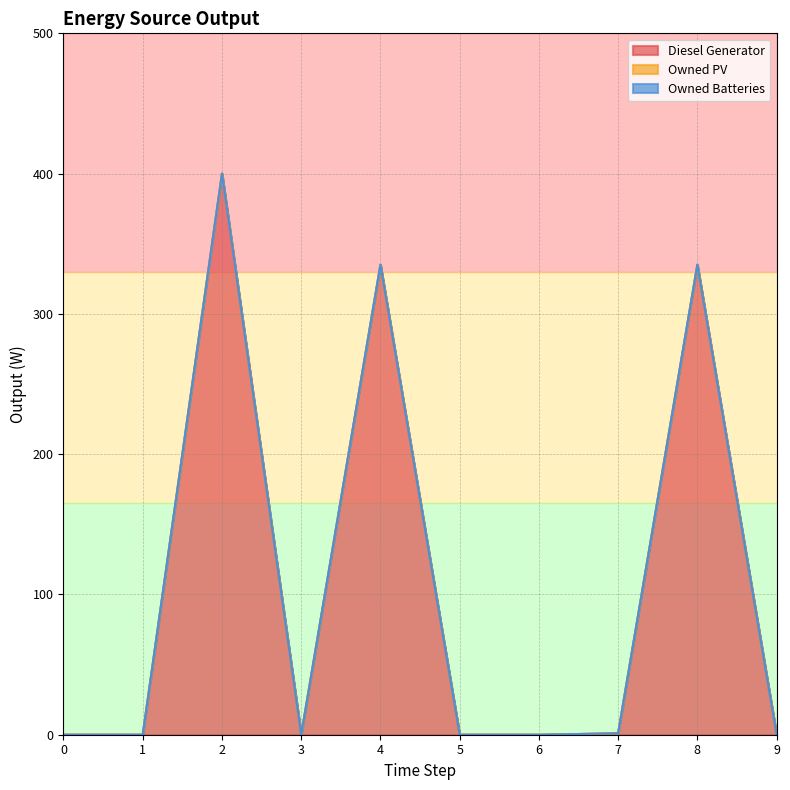

Does the chart have visible grid lines?

Yes